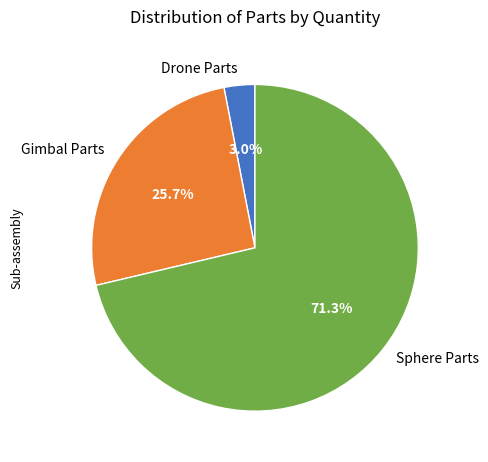

What is the smallest slice in the pie chart?

Drone Parts